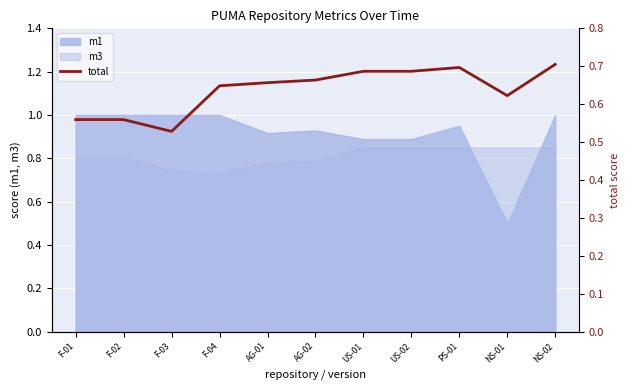

What is the minimum value shown in the chart?

0.5